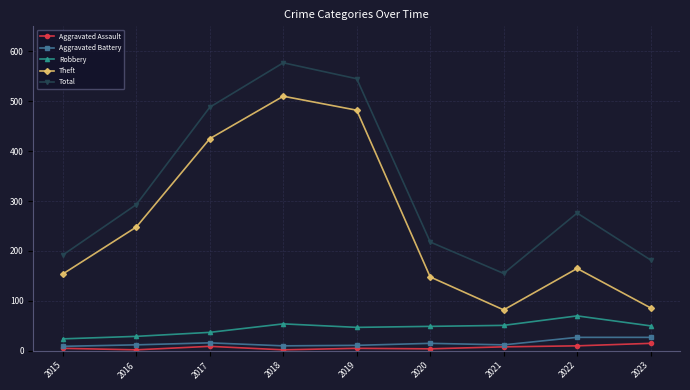

List the labels in order of Total value, largest first.

2018, 2019, 2017, 2016, 2022, 2020, 2015, 2023, 2021